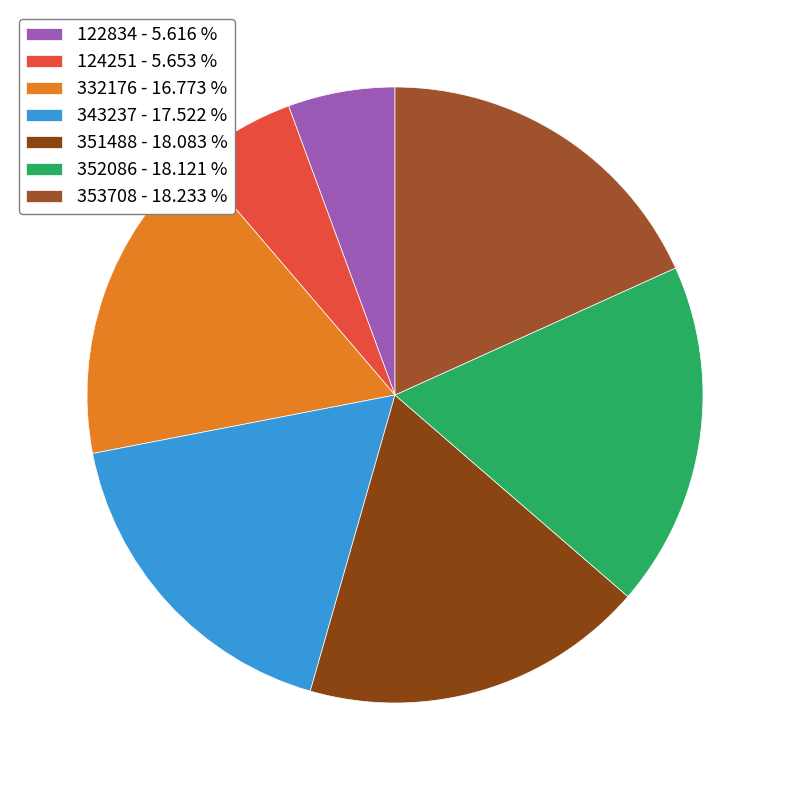

Combined, what portion of the pie is 353708 and 122834?

23.8%